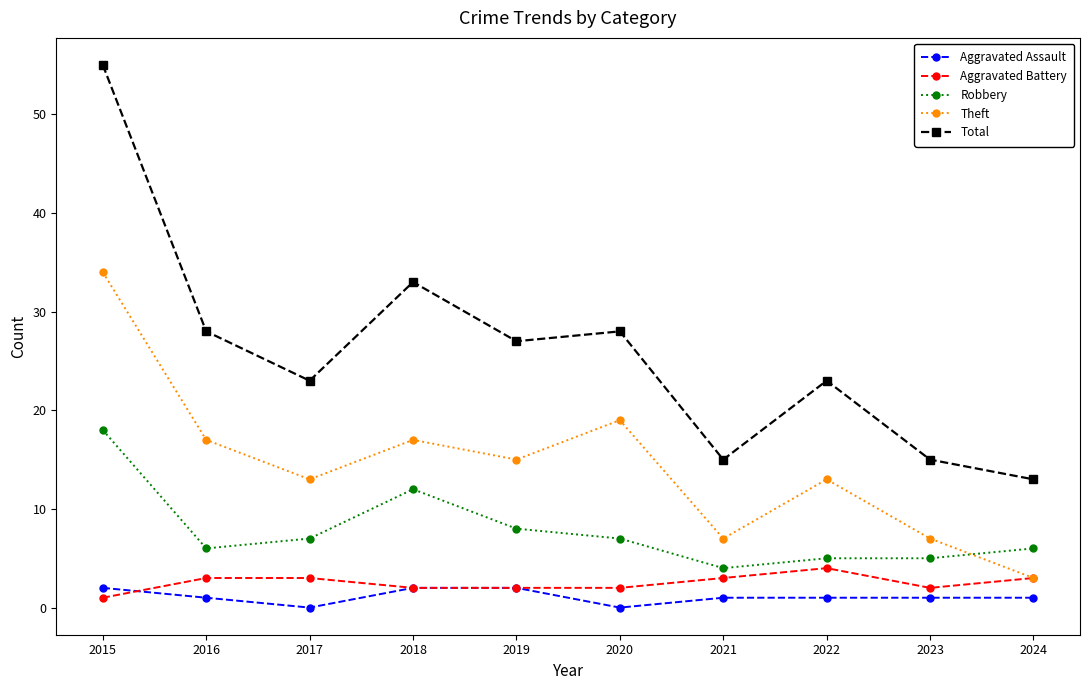

What is the sum of all Theft values?

145